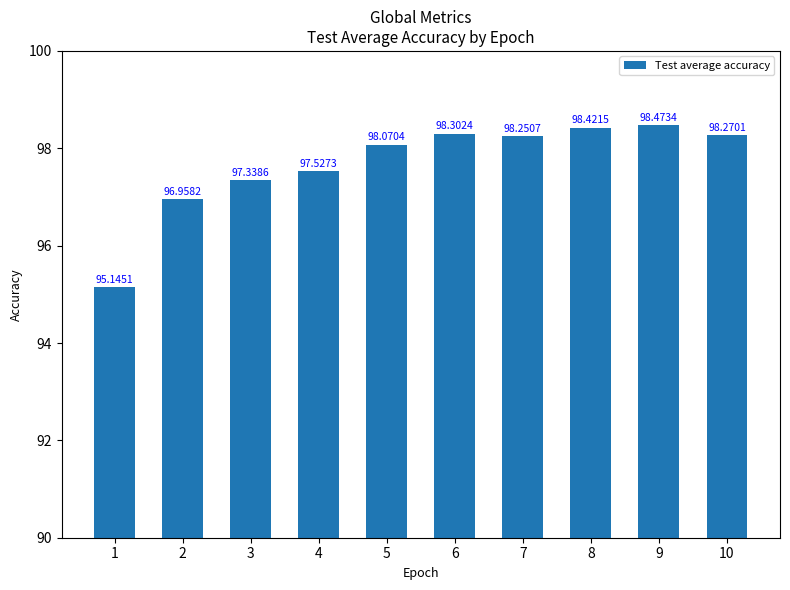

At which label is the value closest to 96?

1